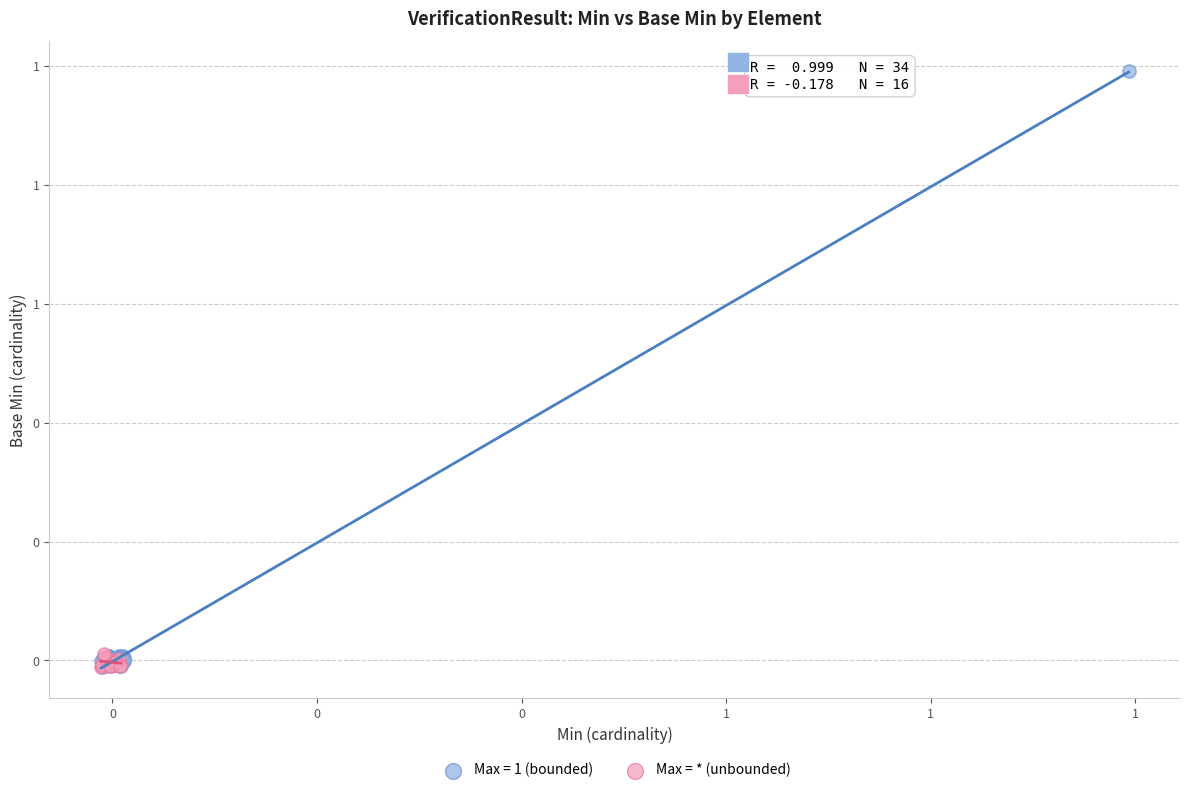

What are all the series names shown in the legend?

Max = 1 (bounded), Max = * (unbounded)